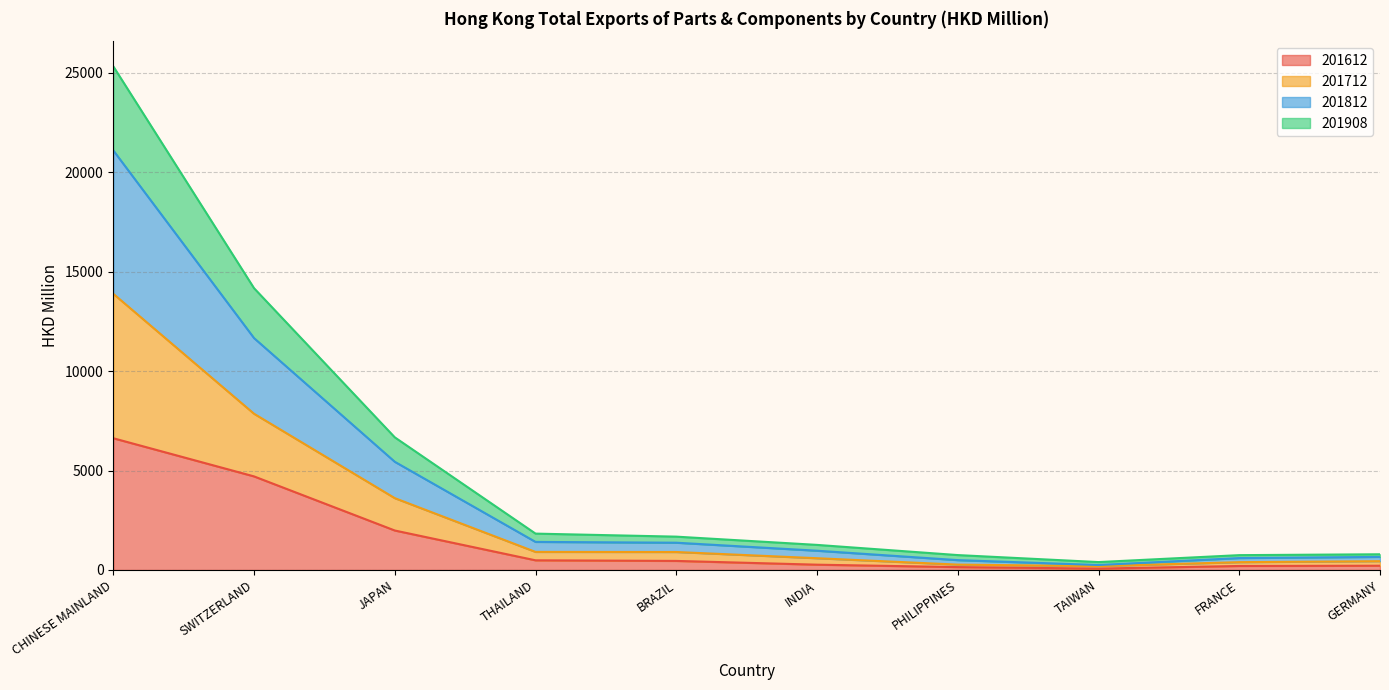

What are all the series names shown in the legend?

201612, 201712, 201812, 201908